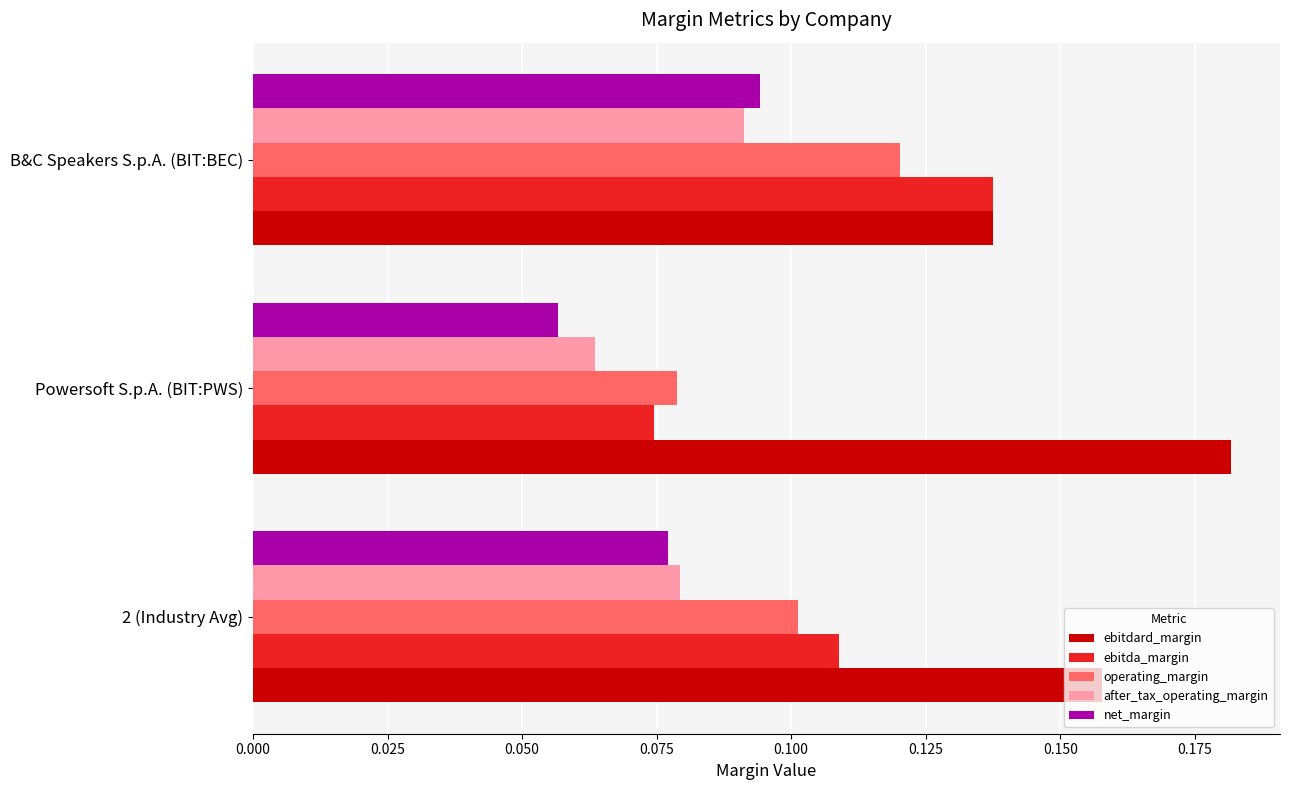

What are all the series names shown in the legend?

ebitdard_margin, ebitda_margin, operating_margin, after_tax_operating_margin, net_margin